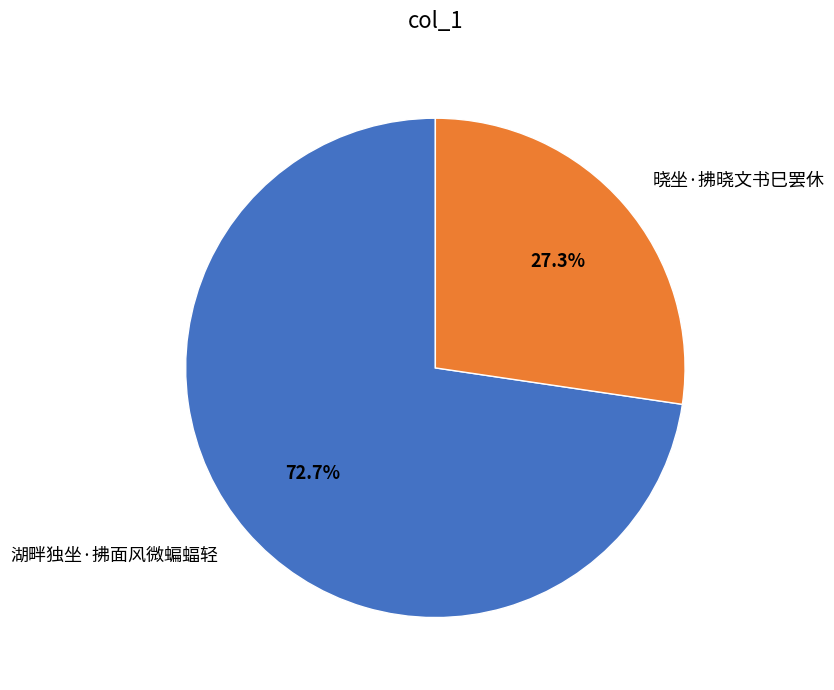

Does 湖畔独坐·拂面风微蝙蝠轻 represent more than half of the total?

Yes